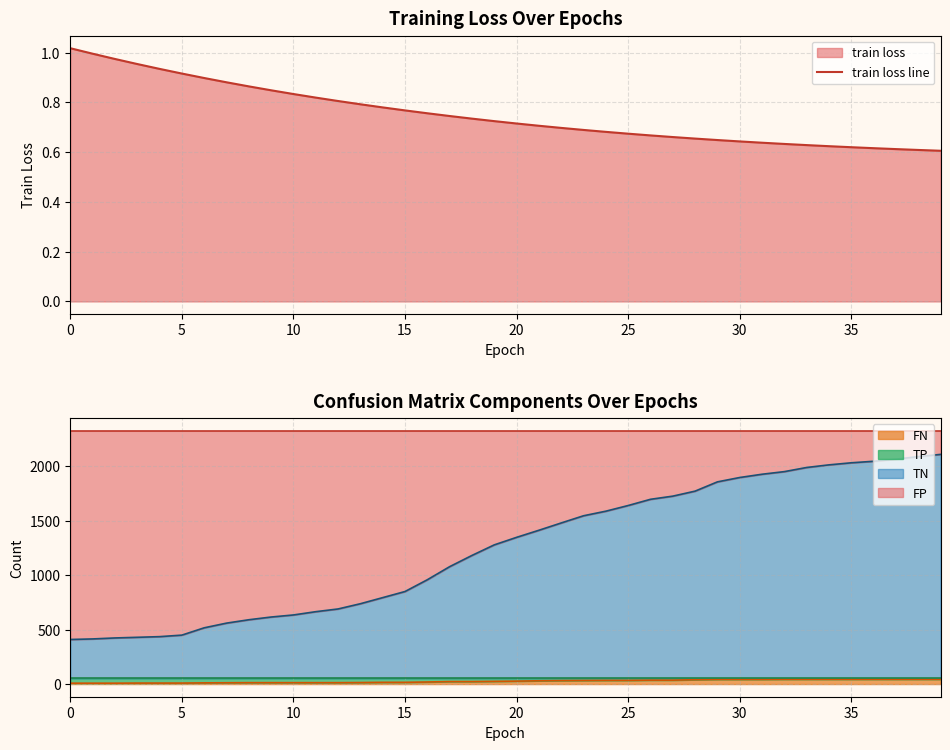

Reading right to left, what are all the values shown in this chart?

0.6	0.6	0.6	0.6	0.6	0.6	0.6	0.6	0.6	0.6	0.6	0.7	0.7	0.7	0.7	0.7	0.7	0.7	0.7	0.7	0.7	0.7	0.7	0.8	0.8	0.8	0.8	0.8	0.8	0.8	0.8	0.9	0.9	0.9	0.9	0.9	1.0	1.0	1.0	1.0